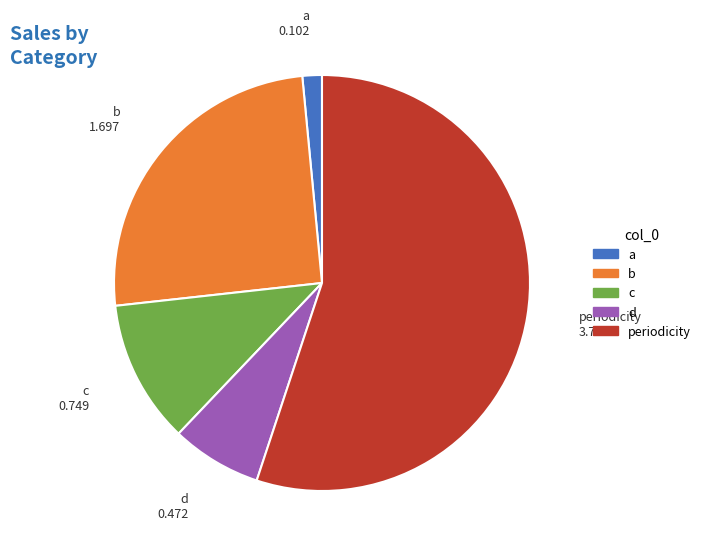

Is b the majority of the pie?

No